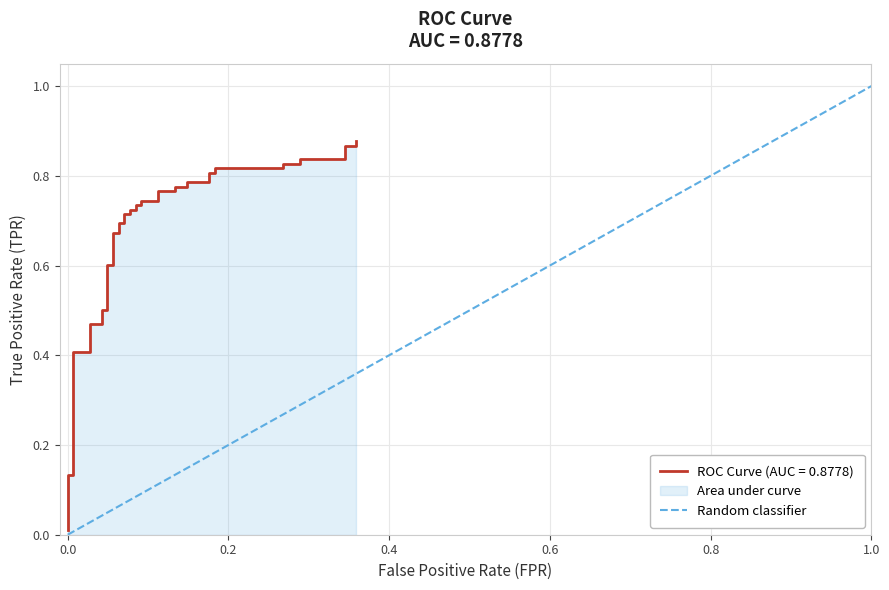

How many values are below 1?

1